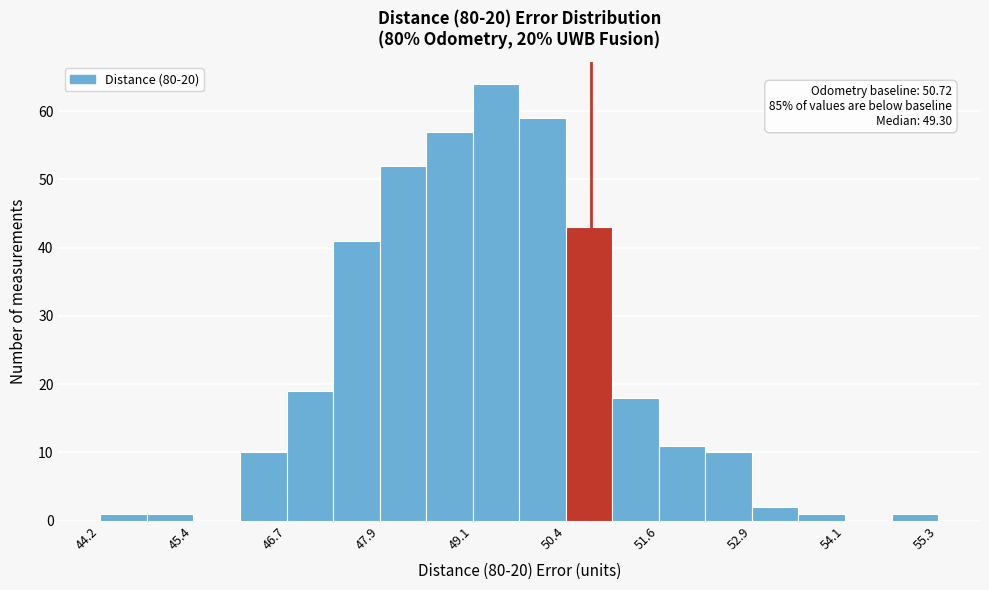

Around what value on the x-axis is the tallest bar? Give the approximate position of its centre, as read against the axis.

49.4